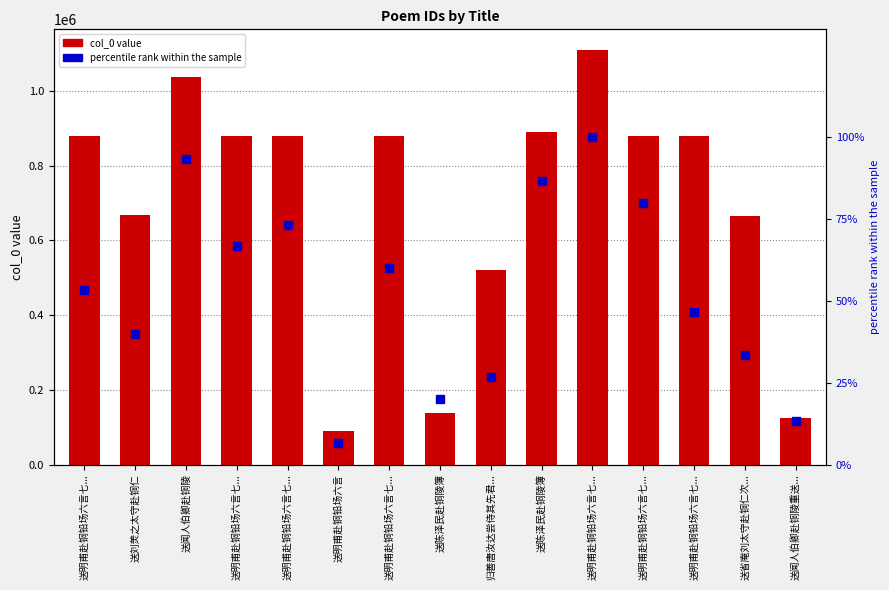

At how many categories does at least one series exceed 721515?

9